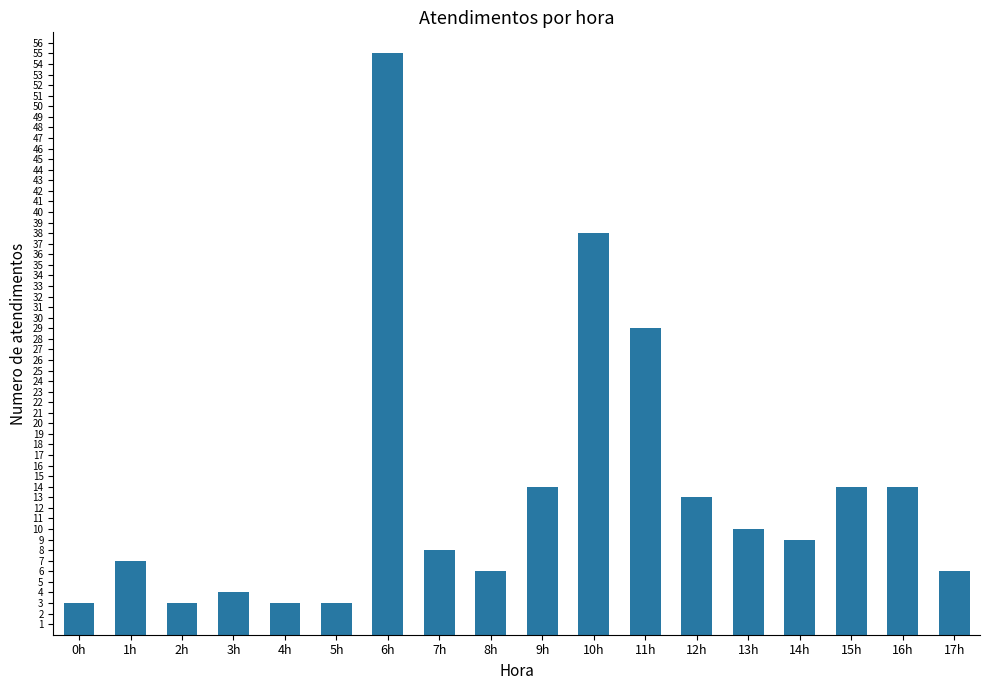

Approximately how many times larger is the value at 5h compared to 17h?

0.5